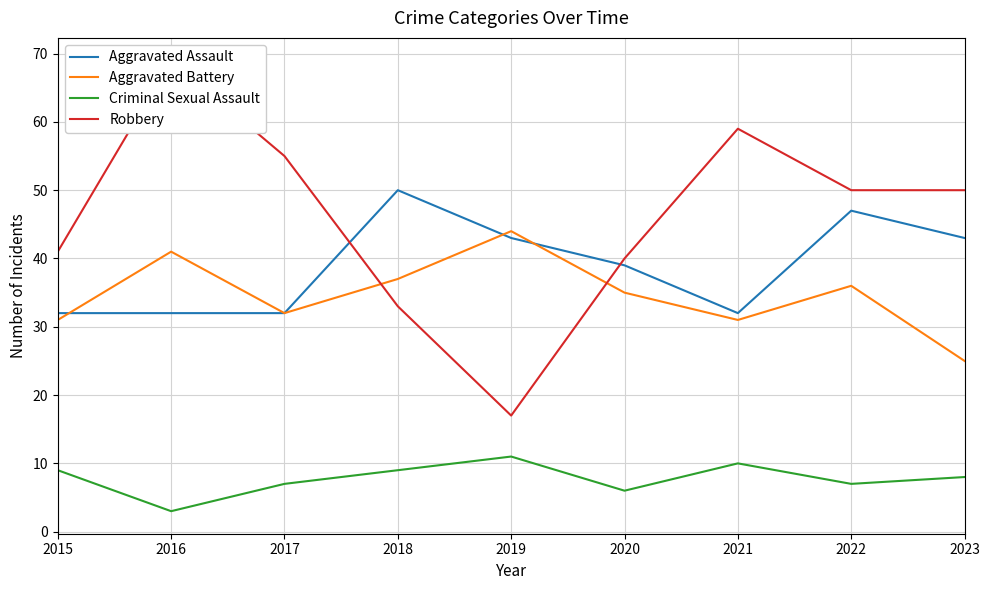

At how many categories does at least one series exceed 31?

9